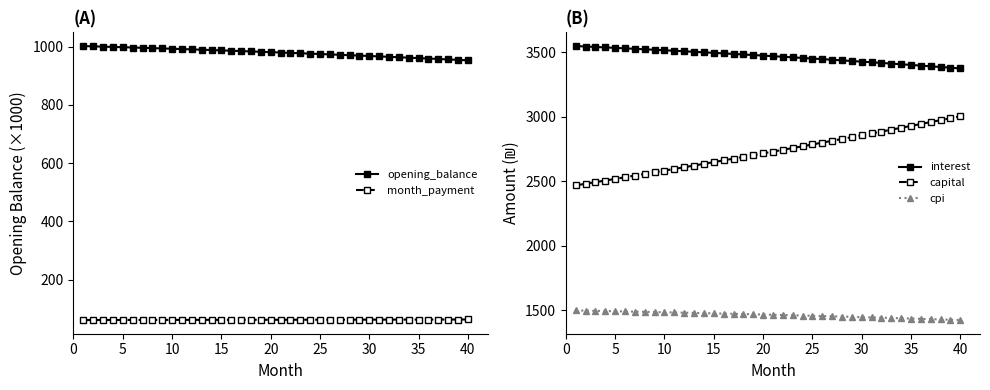

True or false: cpi and interest cross at least once.

False